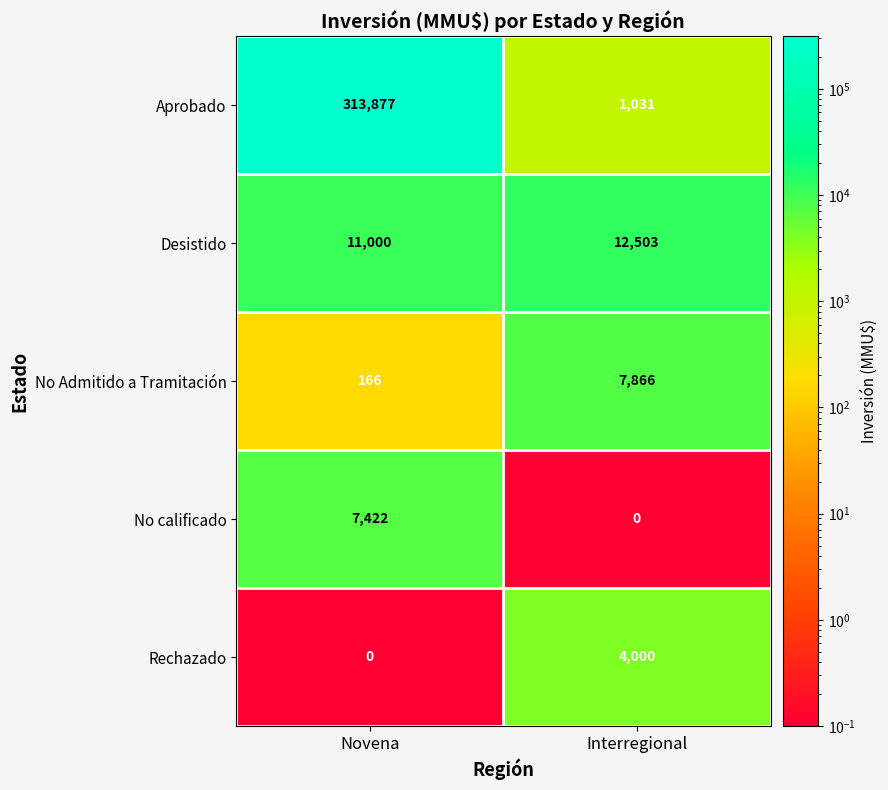

Which series has the largest total across all categories?

Aprobado